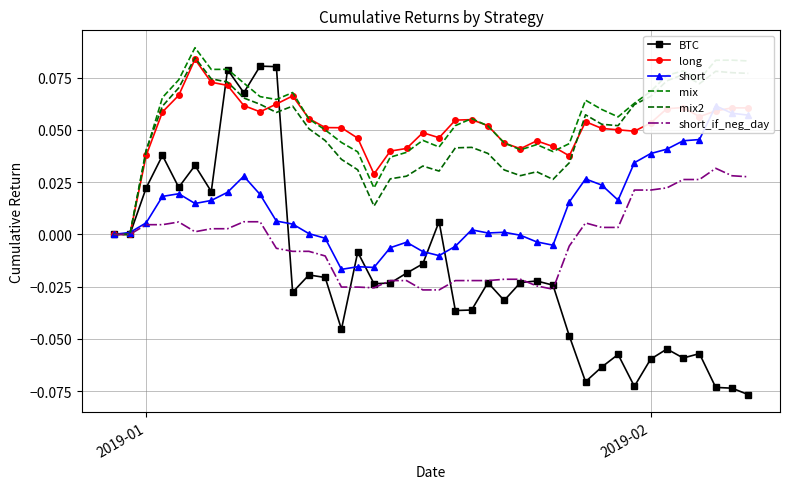

How many data points in long are above 0?

38